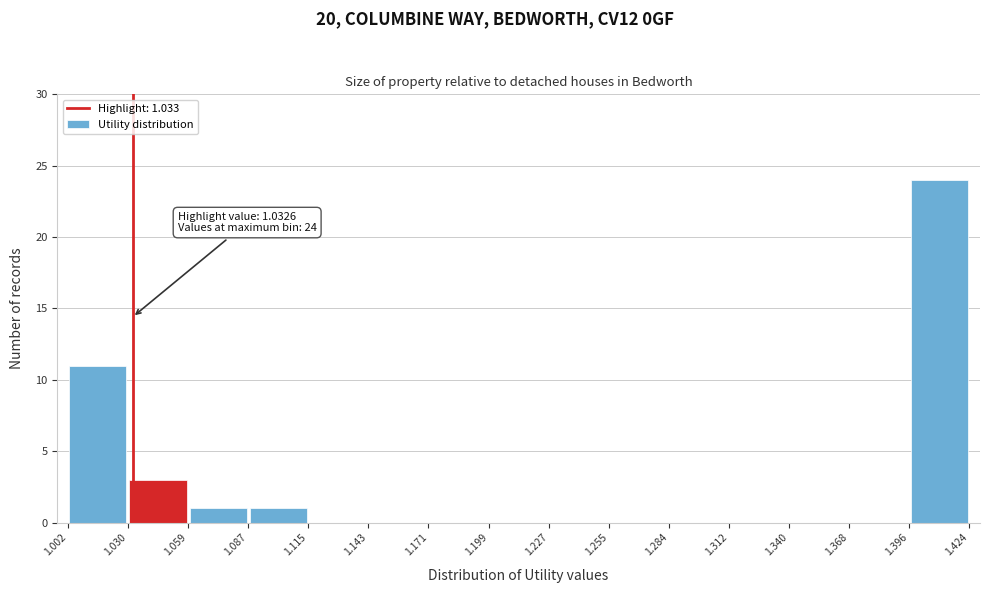

Over which range of the x-axis is the bar tallest?

1.396 to 1.424